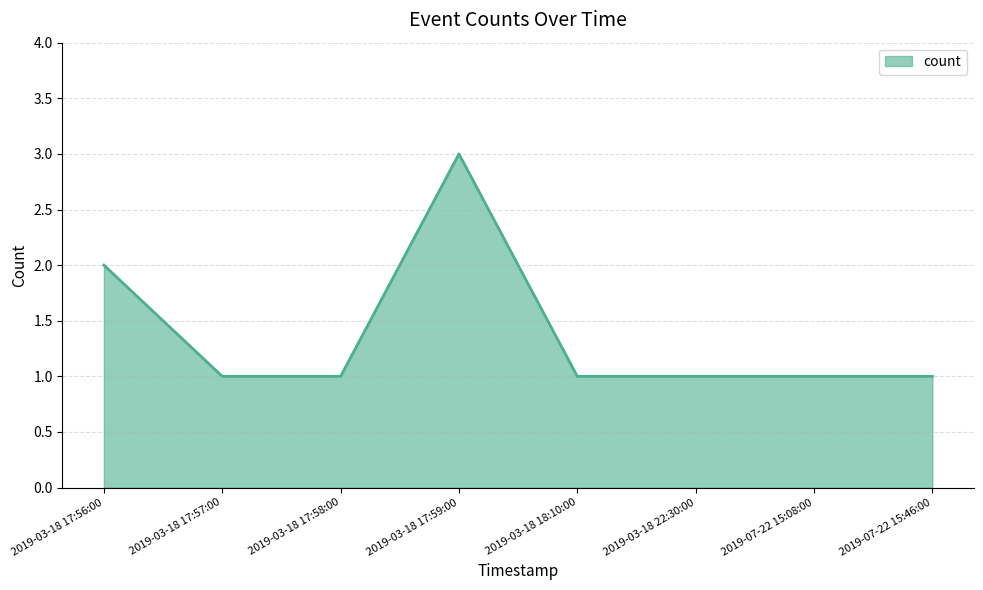

What is the smallest value displayed?

1